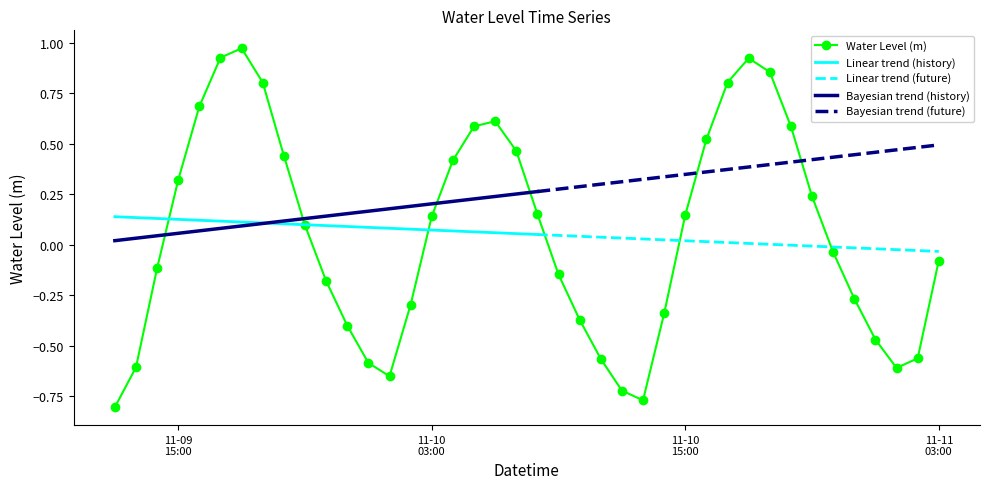

How many interior local peaks (higher than both neighbors) does the data have?

3